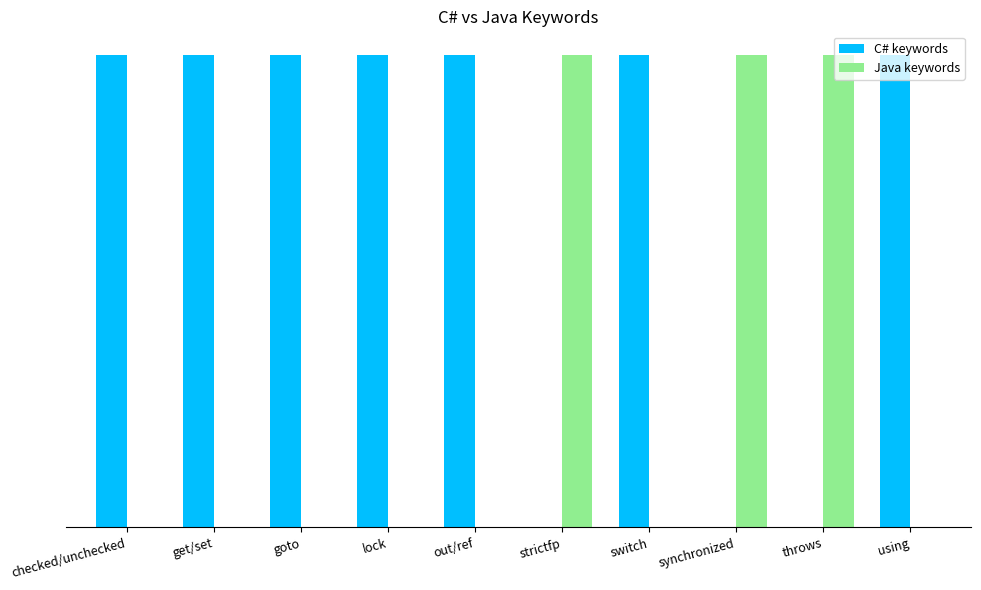

True or false: C# keywords has a value of 1 at lock.

False